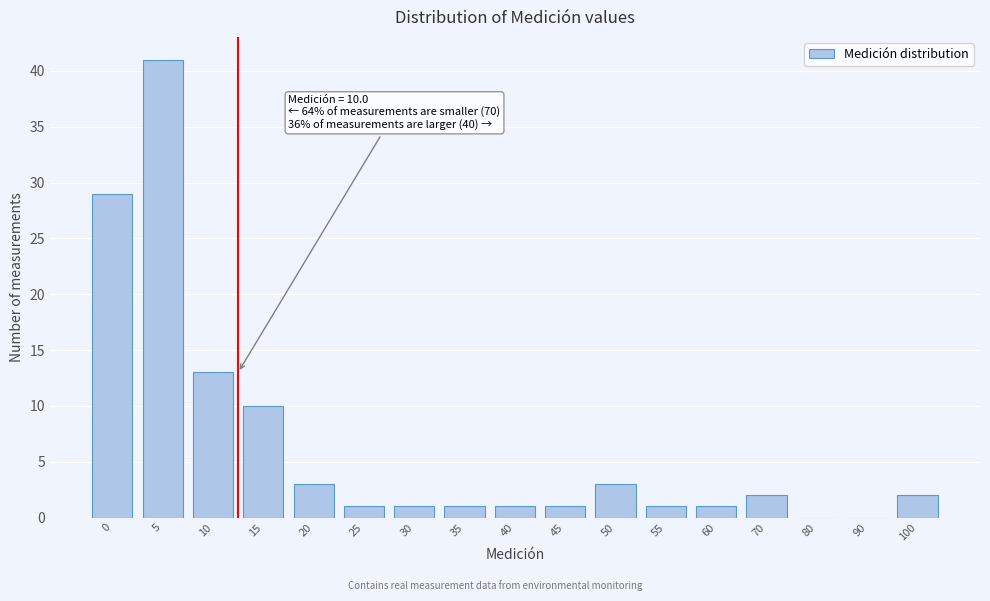

Reading right to left, what are all the values shown in this chart?

100=2	90=0	80=0	70=2	60=1	55=1	50=3	45=1	40=1	35=1	30=1	25=1	20=3	15=10	10=13	5=41	0=29